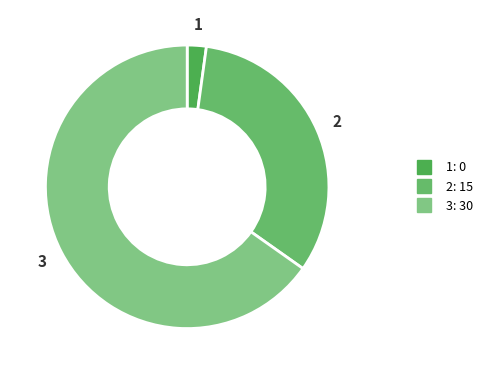

What is the smallest slice in the pie chart?

1